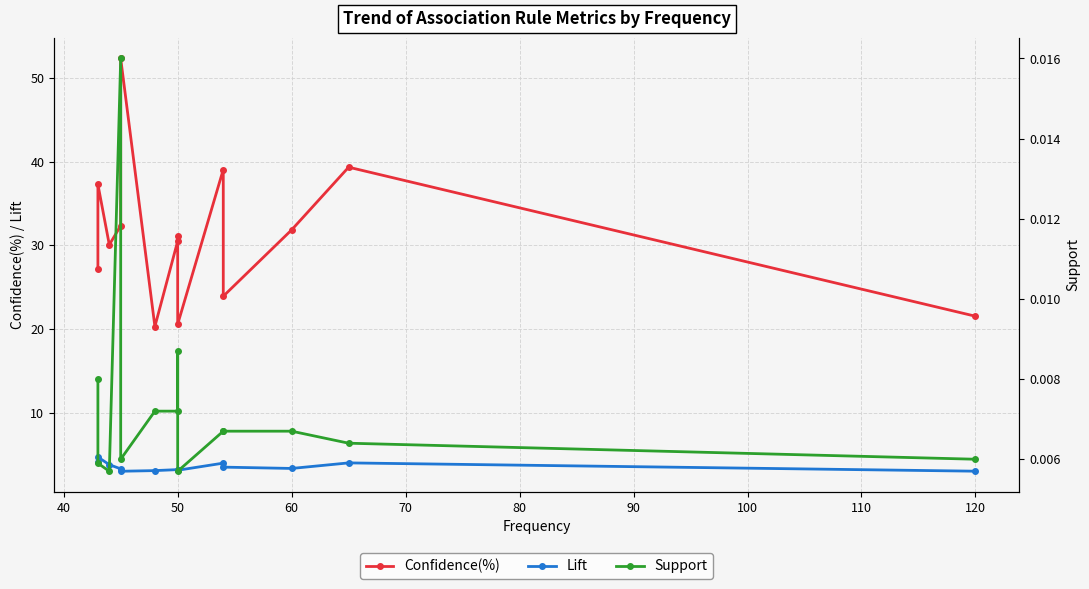

True or false: Lift has more than 0 points higher than both neighbors.

True